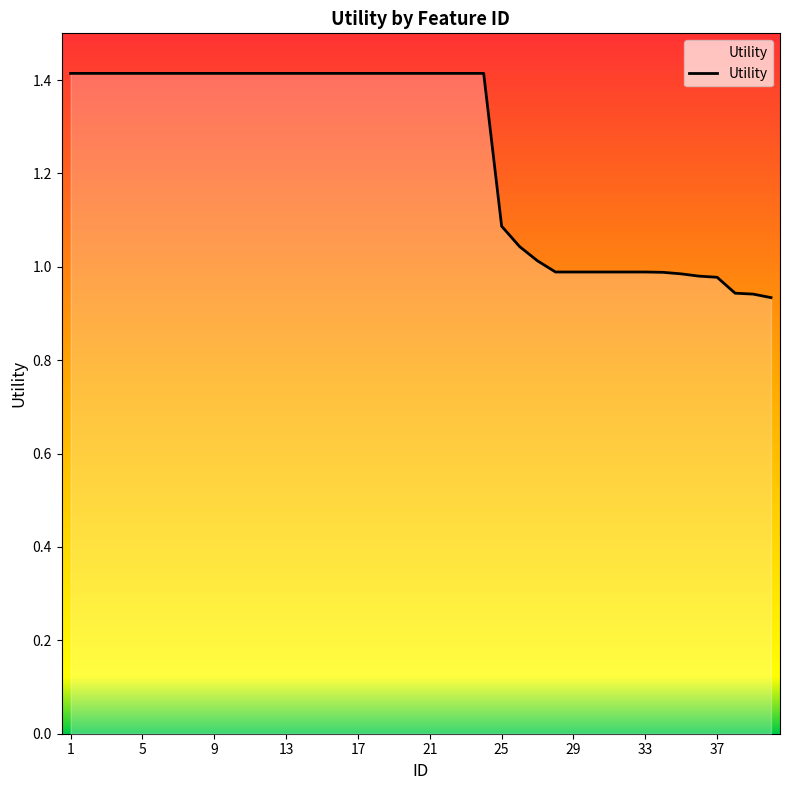

What is the sum of all values?

49.8